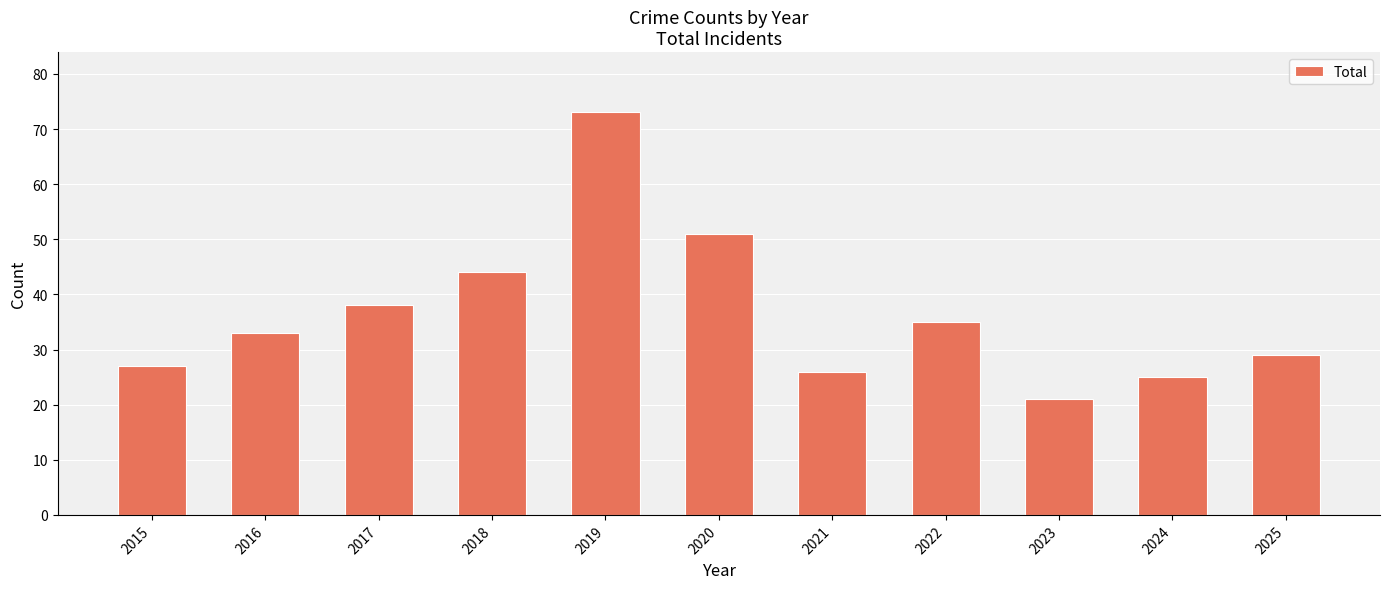

What is the change in value from 2017 to 2022?

-3